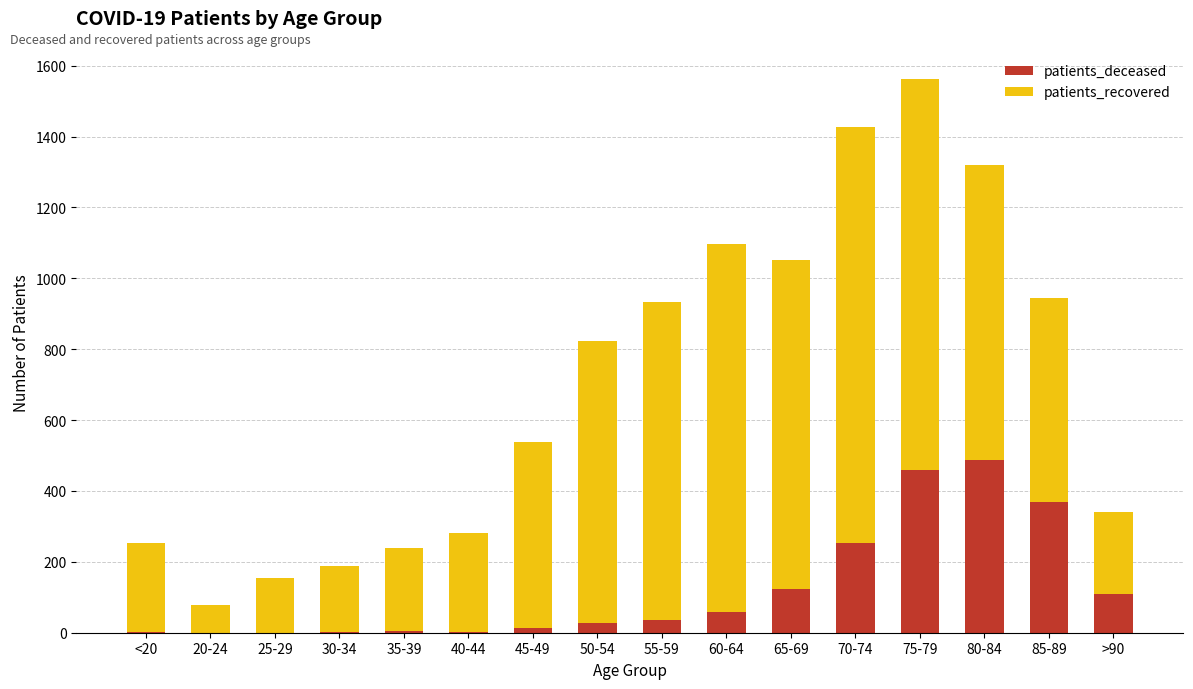

Count the number of categories in the chart.

16